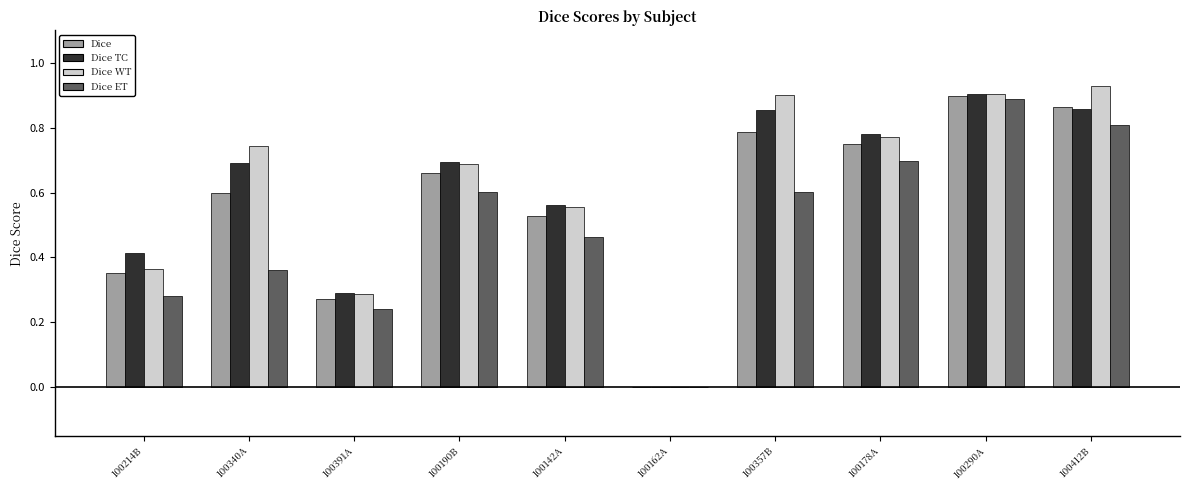

How many data points in Dice WT are above 0?

9